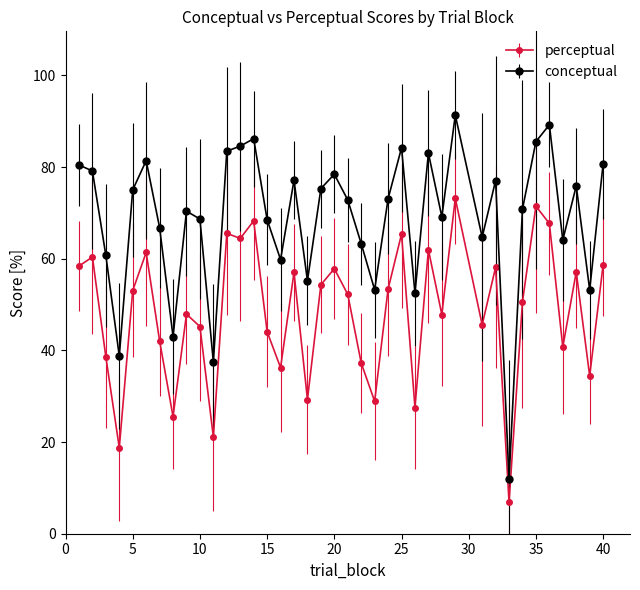

What is the average value of the perceptual series?

48.4